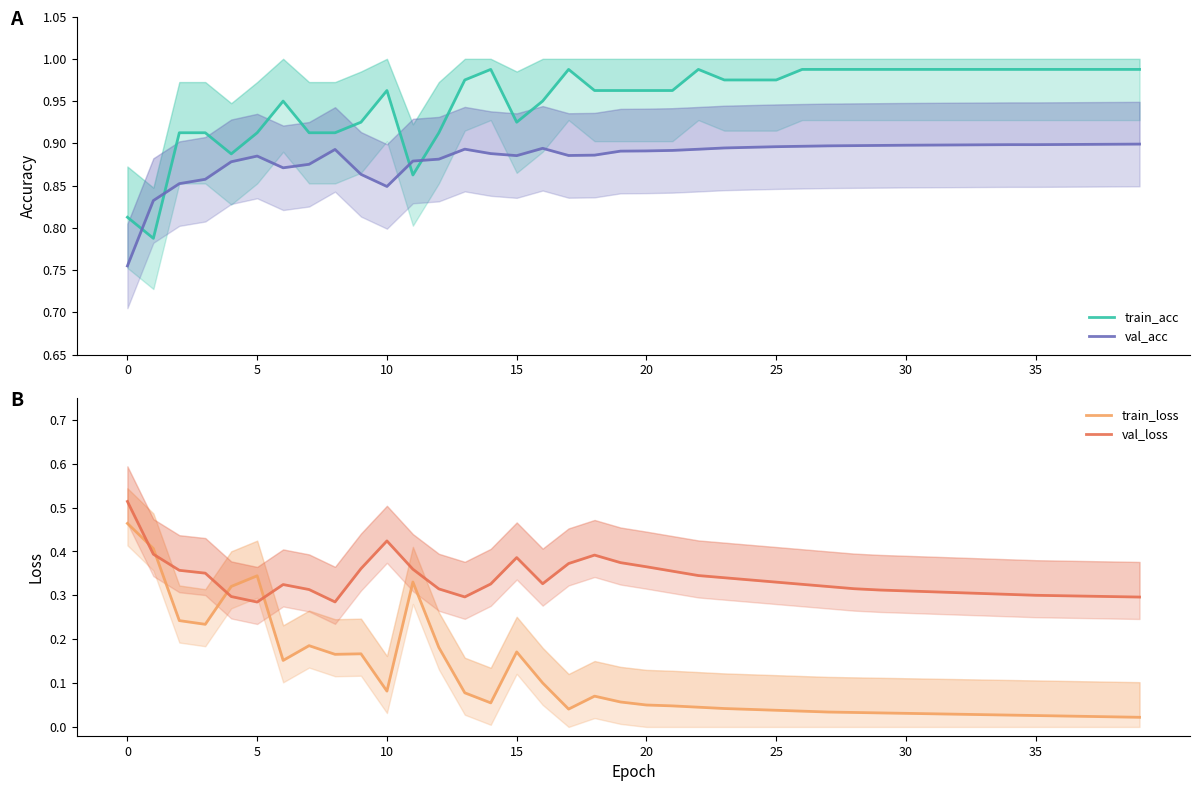

Rank the series by their maximum value, from lowest to highest.

train_loss, val_loss, val_acc, train_acc